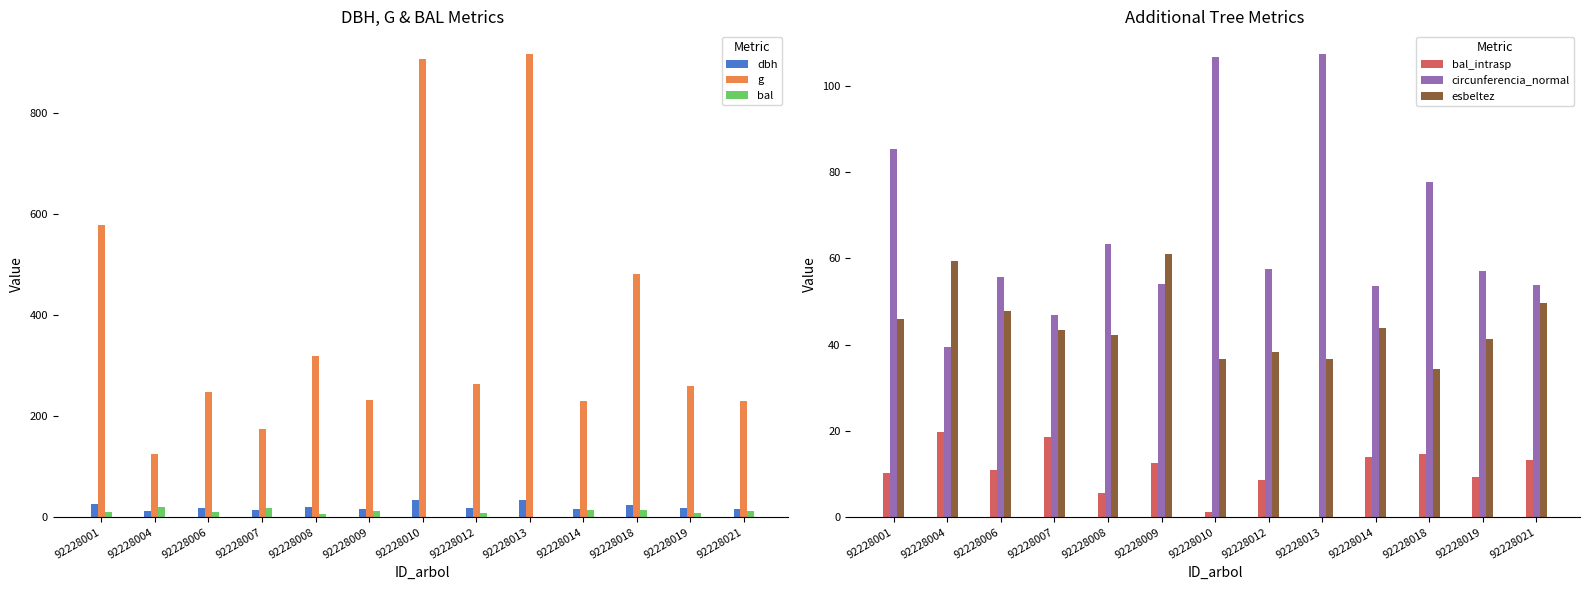

Are the bars horizontal?

No